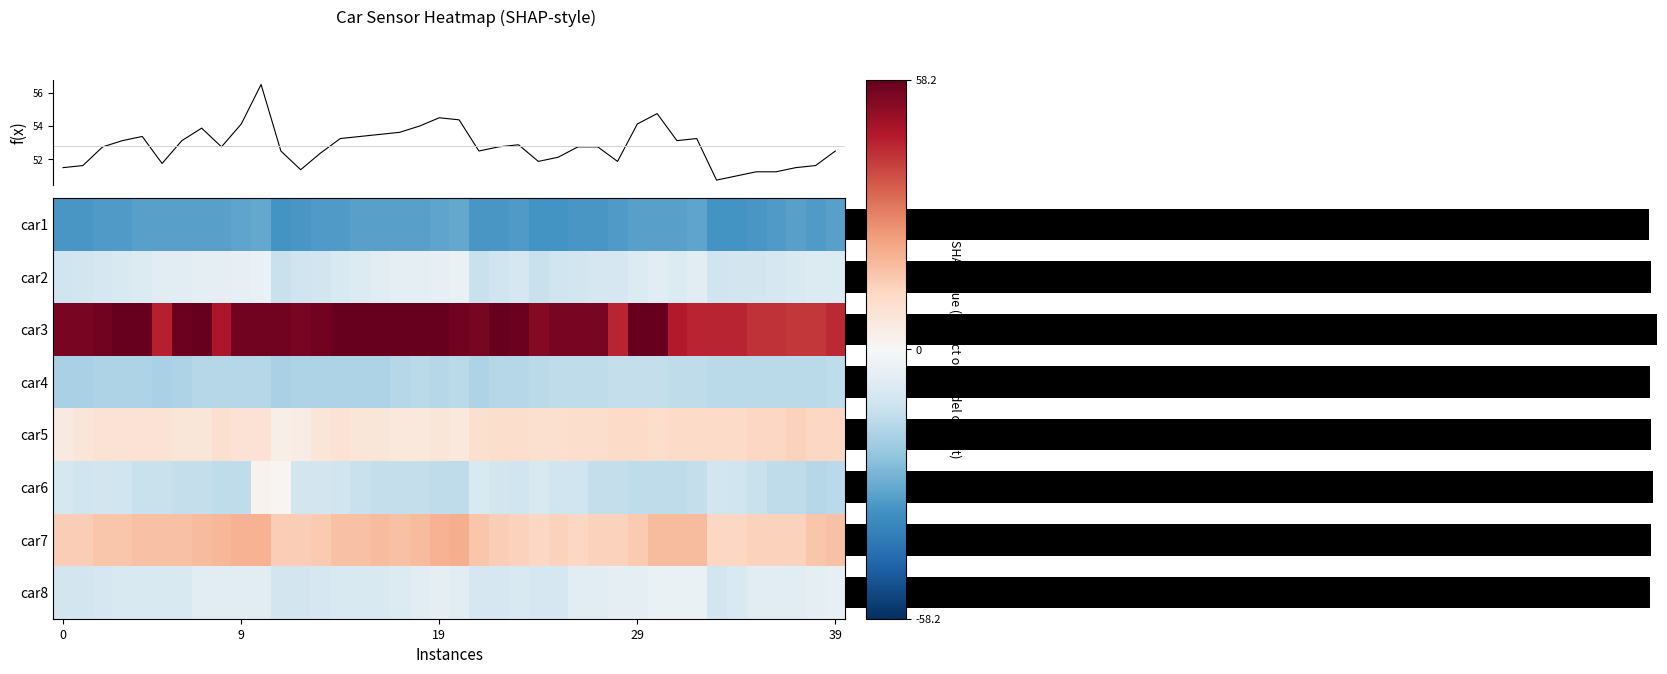

What is the lowest value of the f(x) series?

50.8